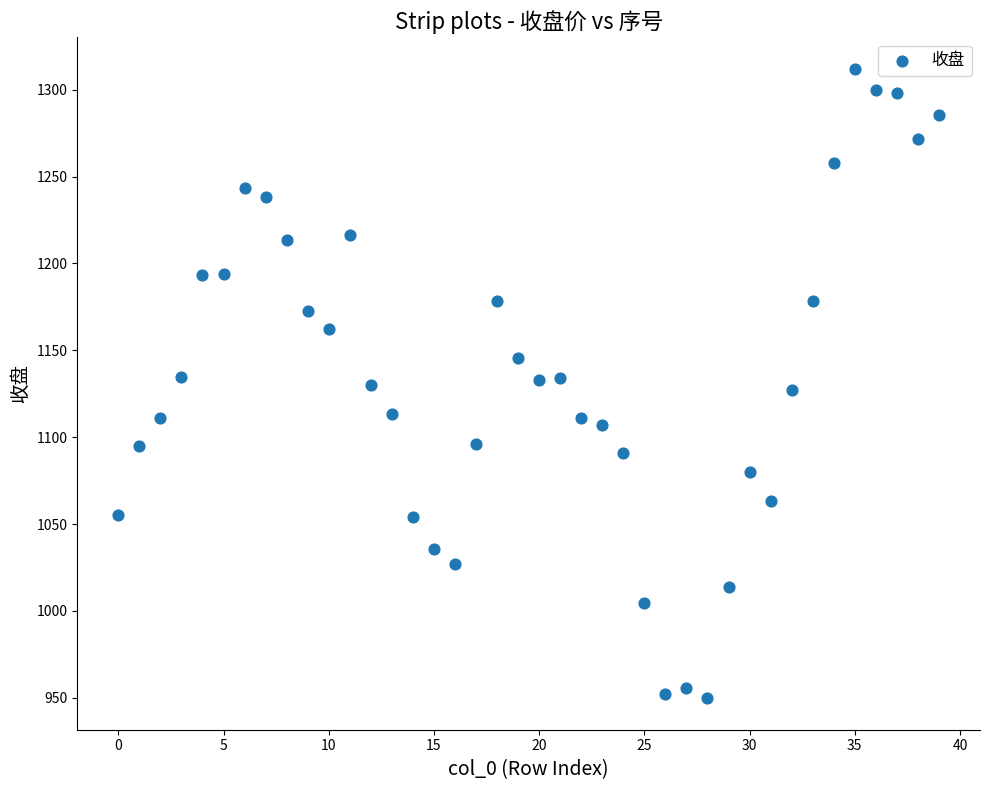

What is the range of Y values (max minus min)?

362.3